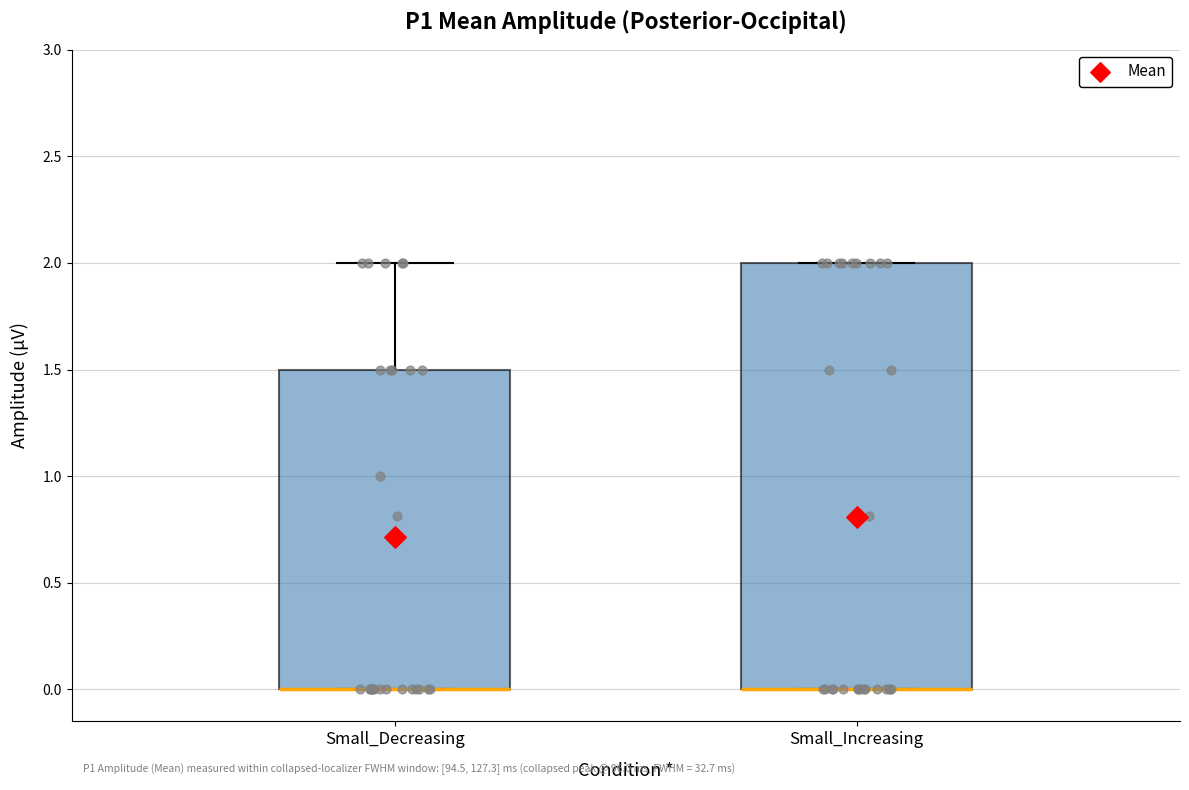

Reading left to right, read every box against the y-axis: the position of its median line, the range the box covers, and the ends of its whiskers. The values are not printed on the chart, so give them approximately, as read against the axis.

Small_Decreasing: median 0.0 (drawn on the box's lower edge), box 0.0 to 1.5, whiskers 0.0 to 2.0
Small_Increasing: median 0.0 (drawn on the box's lower edge), box 0.0 to 2.0, whiskers 0.0 to 2.0